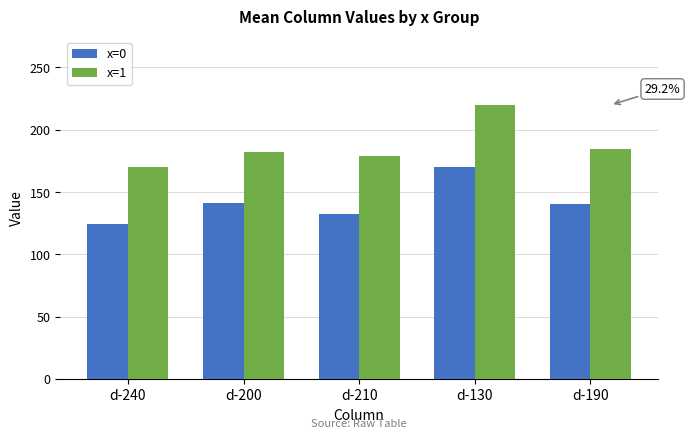

What is the maximum value for x=0?

170.2